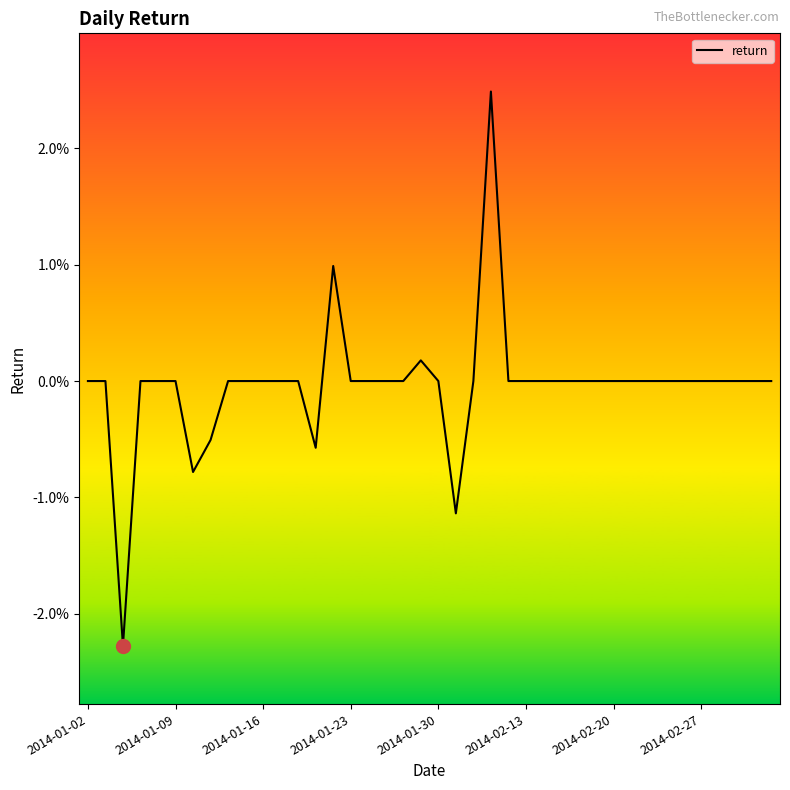

Is this an area chart (filled region under the line)?

No